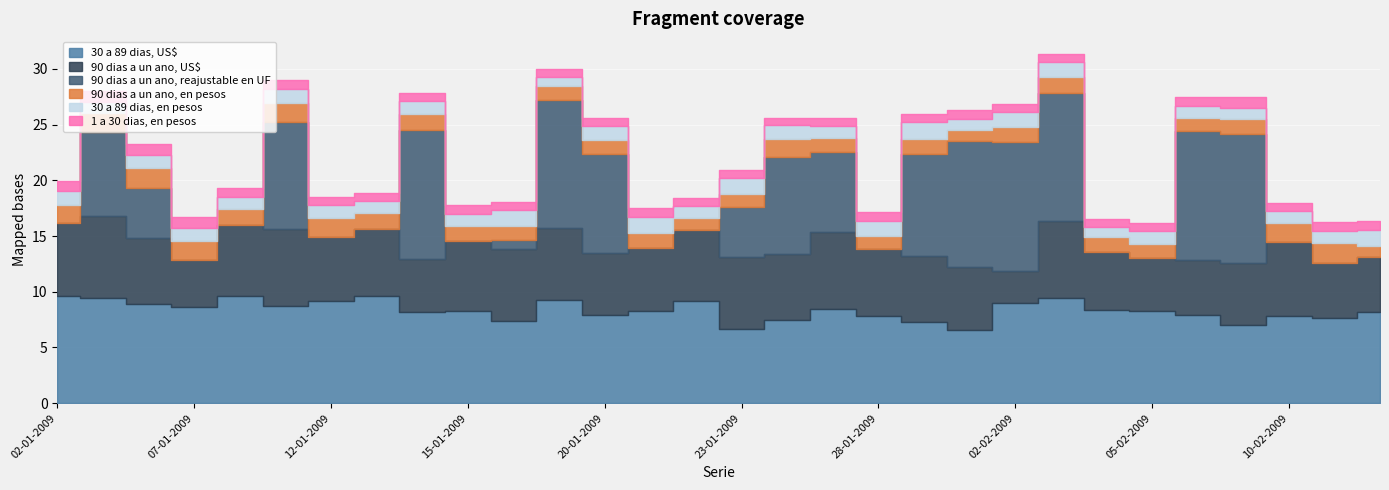

Reading right to left, extract all data points from this chart.

30 a 89 dias, US$: 12-02-2009=8.2	11-02-2009=7.6	10-02-2009=7.8	09-02-2009=7.0	06-02-2009=7.9	05-02-2009=8.3	04-02-2009=8.3	03-02-2009=9.5	02-02-2009=9.0	30-01-2009=6.5	29-01-2009=7.3	28-01-2009=7.8	27-01-2009=8.4	26-01-2009=7.4	23-01-2009=6.6	22-01-2009=9.2	21-01-2009=8.2	20-01-2009=7.9	19-01-2009=9.2	16-01-2009=7.3	15-01-2009=8.3	14-01-2009=8.2	13-01-2009=9.7	12-01-2009=9.2	09-01-2009=8.7	08-01-2009=9.6	07-01-2009=8.7	06-01-2009=8.9	05-01-2009=9.5	02-01-2009=9.6
90 dias a un ano, US$: 12-02-2009=4.9	11-02-2009=4.9	10-02-2009=6.6	09-02-2009=5.6	06-02-2009=4.9	05-02-2009=4.7	04-02-2009=5.2	03-02-2009=6.9	02-02-2009=2.9	30-01-2009=5.7	29-01-2009=5.9	28-01-2009=6.0	27-01-2009=6.9	26-01-2009=6.0	23-01-2009=6.5	22-01-2009=6.3	21-01-2009=5.7	20-01-2009=5.5	19-01-2009=6.5	16-01-2009=6.5	15-01-2009=6.3	14-01-2009=4.7	13-01-2009=6.0	12-01-2009=5.8	09-01-2009=6.9	08-01-2009=6.4	07-01-2009=4.2	06-01-2009=5.9	05-01-2009=7.3	02-01-2009=6.5
90 dias a un ano, reajustable en UF: 12-02-2009=0.0	11-02-2009=0.0	10-02-2009=0.0	09-02-2009=11.5	06-02-2009=11.5	05-02-2009=0.0	04-02-2009=0.0	03-02-2009=11.5	02-02-2009=11.5	30-01-2009=11.3	29-01-2009=9.2	28-01-2009=0.0	27-01-2009=7.2	26-01-2009=8.7	23-01-2009=4.5	22-01-2009=0.0	21-01-2009=0.0	20-01-2009=8.9	19-01-2009=11.5	16-01-2009=0.8	15-01-2009=0.0	14-01-2009=11.5	13-01-2009=0.0	12-01-2009=0.0	09-01-2009=9.6	08-01-2009=0.0	07-01-2009=0.0	06-01-2009=4.5	05-01-2009=7.5	02-01-2009=0.0
90 dias a un ano, en pesos: 12-02-2009=1.1	11-02-2009=1.8	10-02-2009=1.7	09-02-2009=1.4	06-02-2009=1.2	05-02-2009=1.3	04-02-2009=1.3	03-02-2009=1.4	02-02-2009=1.3	30-01-2009=1.0	29-01-2009=1.3	28-01-2009=1.2	27-01-2009=1.3	26-01-2009=1.6	23-01-2009=1.2	22-01-2009=1.1	21-01-2009=1.3	20-01-2009=1.3	19-01-2009=1.2	16-01-2009=1.3	15-01-2009=1.3	14-01-2009=1.5	13-01-2009=1.4	12-01-2009=1.7	09-01-2009=1.7	08-01-2009=1.5	07-01-2009=1.7	06-01-2009=1.7	05-01-2009=1.7	02-01-2009=1.6
30 a 89 dias, en pesos: 12-02-2009=1.4	11-02-2009=1.1	10-02-2009=1.1	09-02-2009=1.0	06-02-2009=1.1	05-02-2009=1.1	04-02-2009=0.9	03-02-2009=1.4	02-02-2009=1.4	30-01-2009=1.0	29-01-2009=1.5	28-01-2009=1.3	27-01-2009=1.1	26-01-2009=1.3	23-01-2009=1.4	22-01-2009=1.1	21-01-2009=1.5	20-01-2009=1.2	19-01-2009=0.8	16-01-2009=1.4	15-01-2009=1.1	14-01-2009=1.2	13-01-2009=1.1	12-01-2009=1.1	09-01-2009=1.3	08-01-2009=1.1	07-01-2009=1.2	06-01-2009=1.2	05-01-2009=1.0	02-01-2009=1.3
1 a 30 dias, en pesos: 12-02-2009=0.8	11-02-2009=0.8	10-02-2009=0.7	09-02-2009=0.9	06-02-2009=0.8	05-02-2009=0.8	04-02-2009=0.8	03-02-2009=0.7	02-02-2009=0.7	30-01-2009=0.8	29-01-2009=0.8	28-01-2009=0.8	27-01-2009=0.7	26-01-2009=0.7	23-01-2009=0.7	22-01-2009=0.7	21-01-2009=0.8	20-01-2009=0.7	19-01-2009=0.8	16-01-2009=0.8	15-01-2009=0.8	14-01-2009=0.7	13-01-2009=0.7	12-01-2009=0.7	09-01-2009=0.8	08-01-2009=0.8	07-01-2009=1.0	06-01-2009=1.0	05-01-2009=0.9	02-01-2009=1.0